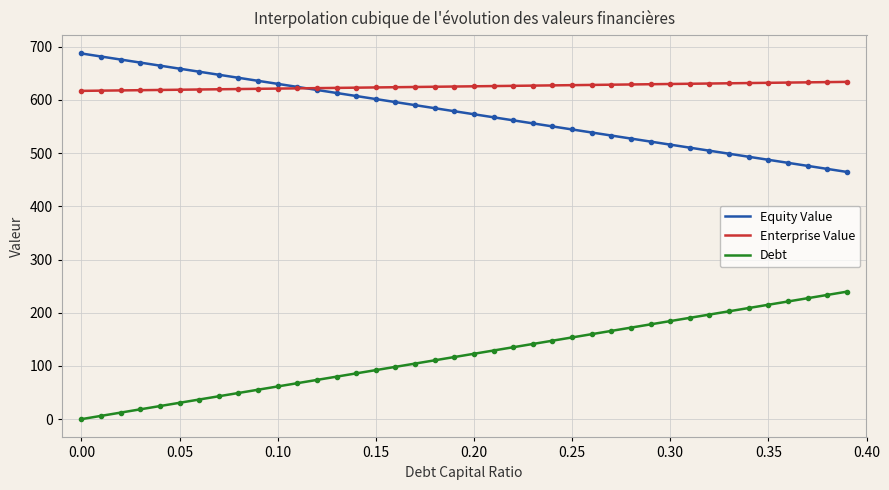

Is the value of debt_capital at 0.39 greater than the value of cost_capital at 0.06?

No